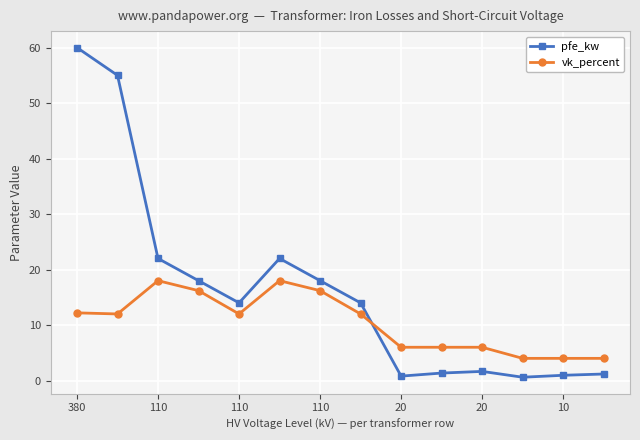

Rank the series by their maximum value, from highest to lowest.

pfe_kw, vk_percent